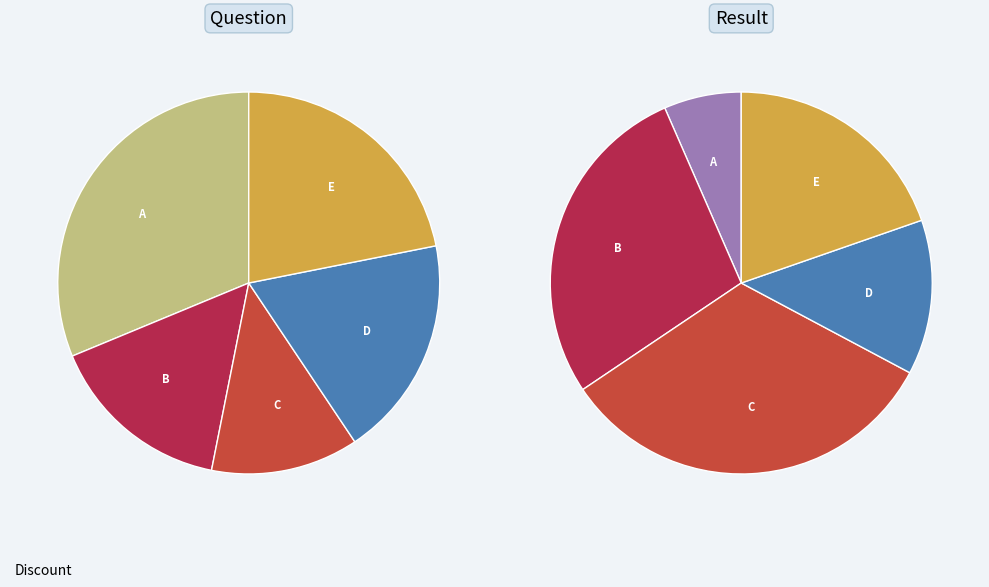

Is it true that D is 21% of the pie?

False